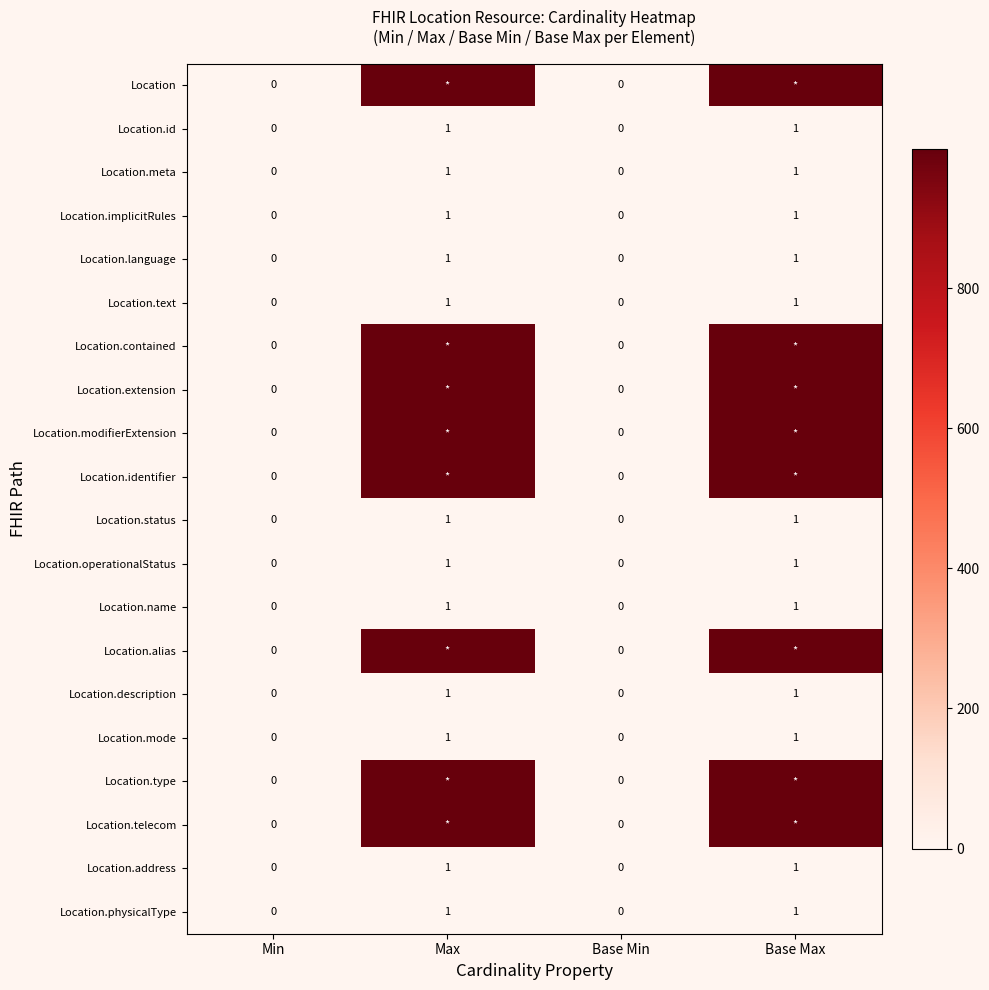

The Location.implicitRules series shows 2 at Base Max. True or false?

False